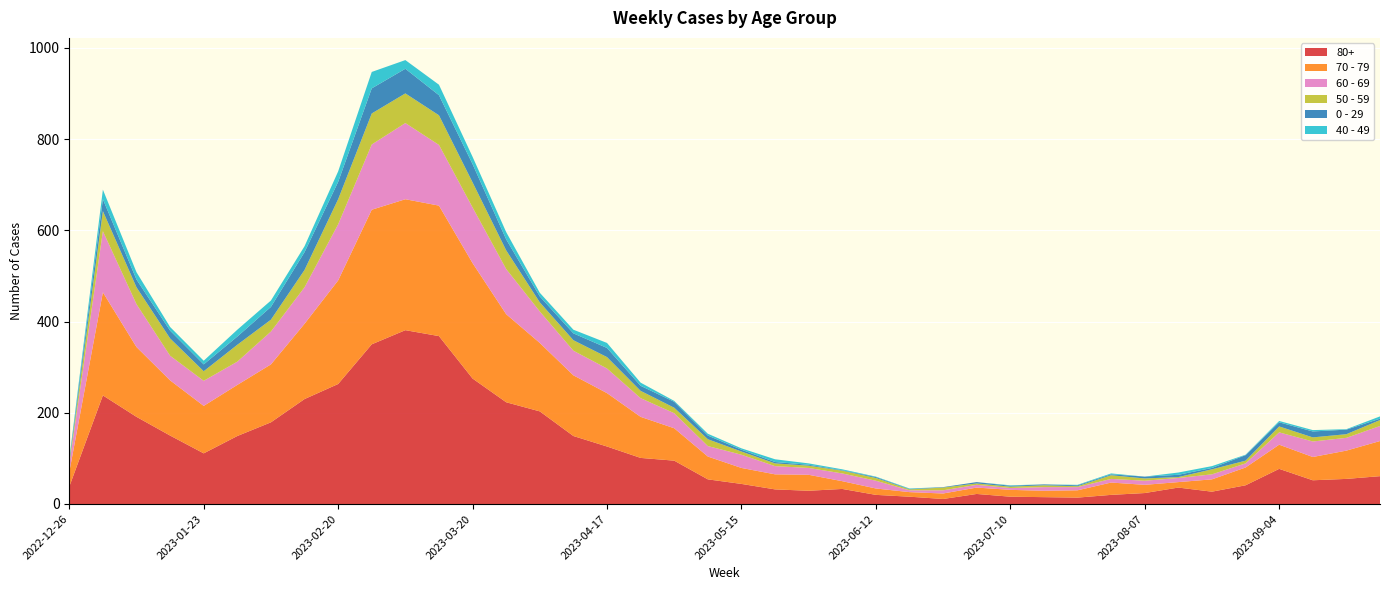

Reading left to right, transcribe all the data shown in this chart.

80+: 38	238	191	150	111	149	179	230	263	350	381	368	275	223	203	149	126	101	95	54	44	32	29	33	20	16	11	22	16	15	14	20	24	36	27	41	77	52	55	61
70 - 79: 32	226	153	121	104	112	127	165	227	295	287	286	253	193	150	133	117	90	71	50	35	33	35	17	14	10	12	14	15	14	16	27	18	12	27	39	53	51	62	77
60 - 69: 16	134	94	54	55	51	72	80	123	143	167	133	122	99	69	54	54	41	33	23	29	18	15	17	17	4	7	6	4	8	7	8	9	9	11	9	27	34	28	33
50 - 59: 5	44	37	38	21	37	26	38	55	68	65	65	55	41	20	23	25	16	12	15	7	6	5	6	6	2	6	3	3	4	2	8	5	2	11	6	13	9	8	13
0 - 29: 4	26	17	17	15	18	28	39	38	55	54	44	40	24	13	15	20	11	13	8	4	3	2	1	2	1	1	3	2	2	2	2	4	5	3	12	9	13	10	3
40 - 49: 4	21	16	8	8	15	14	13	23	36	19	23	16	16	8	8	11	7	2	4	3	6	3	2	1	1	0	0	1	0	1	2	0	5	4	1	3	3	1	5